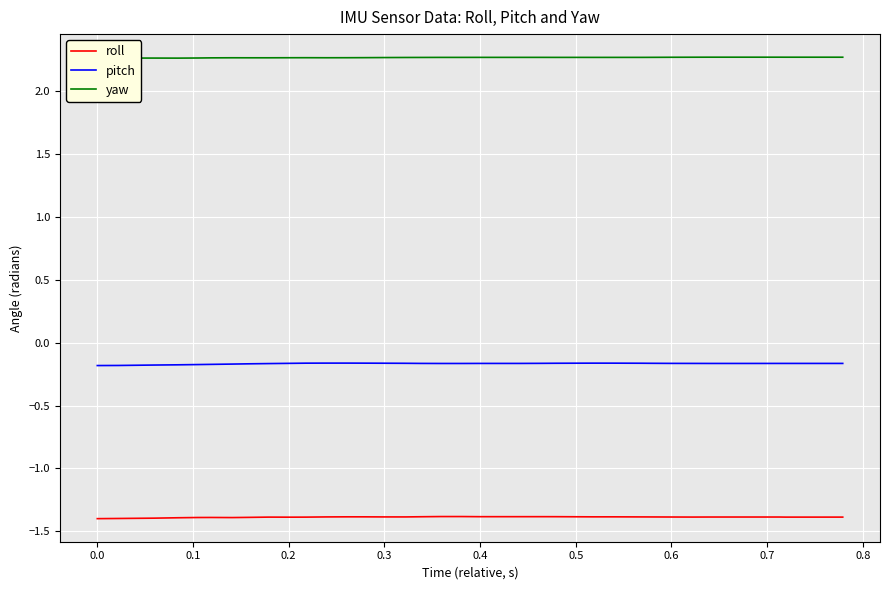

Rank the series by their average value, from highest to lowest.

yaw, pitch, roll